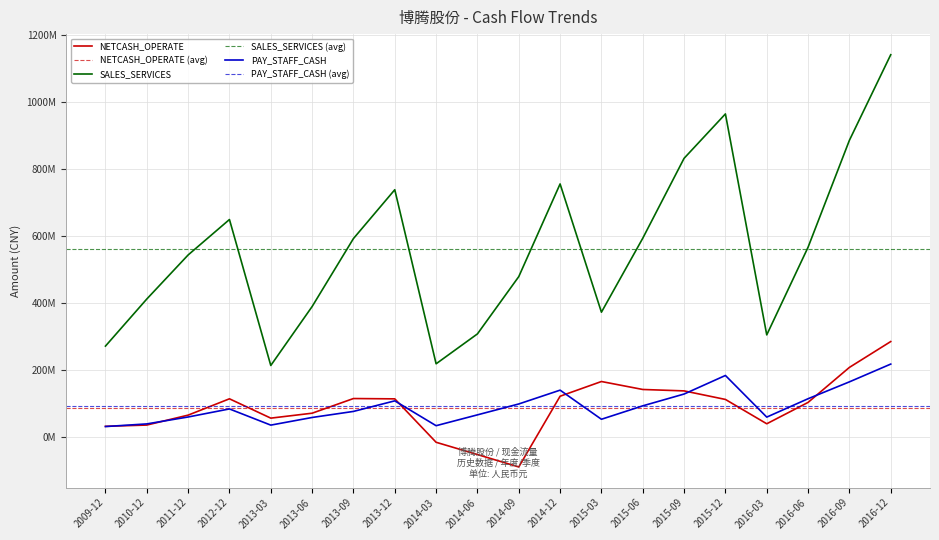

What is the difference between the second highest and minimum values in the PAY_STAFF_CASH series?

152657406.9